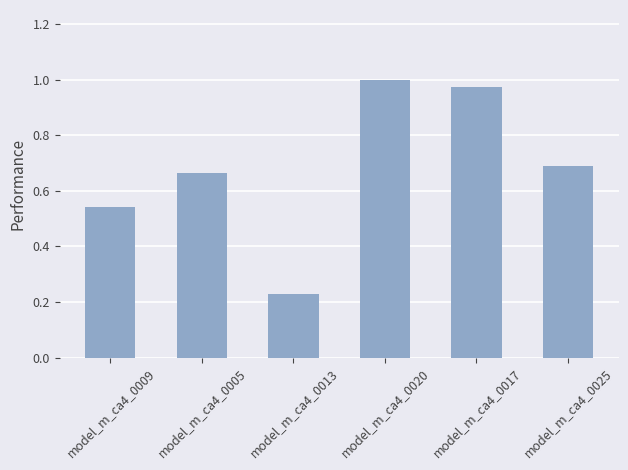

At which category does the chart reach its peak across all series?

model_m_ca4_0020